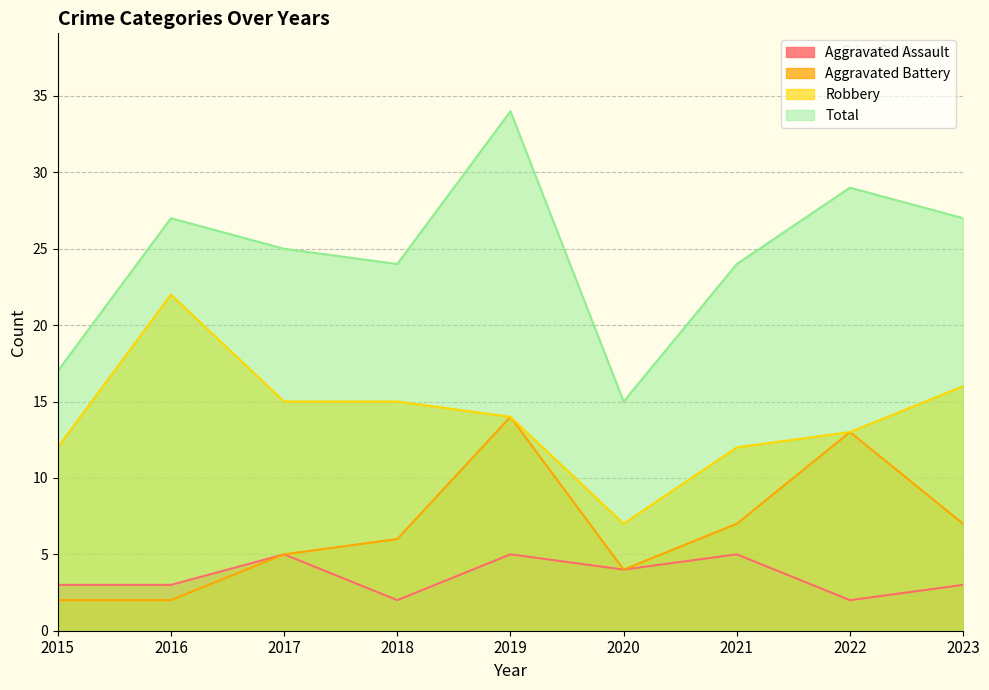

Is the value of Aggravated Battery at 2022 greater than the value of Robbery at 2023?

No